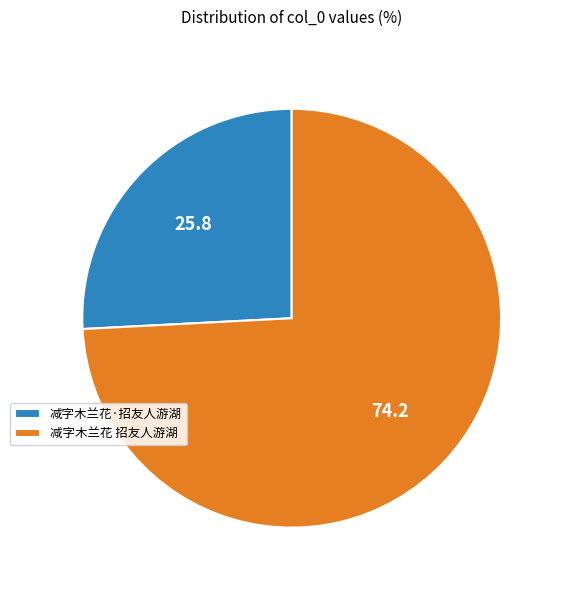

What is the ratio of the value at 减字木兰花·招友人游湖 to the value at 减字木兰花 招友人游湖?

0.3